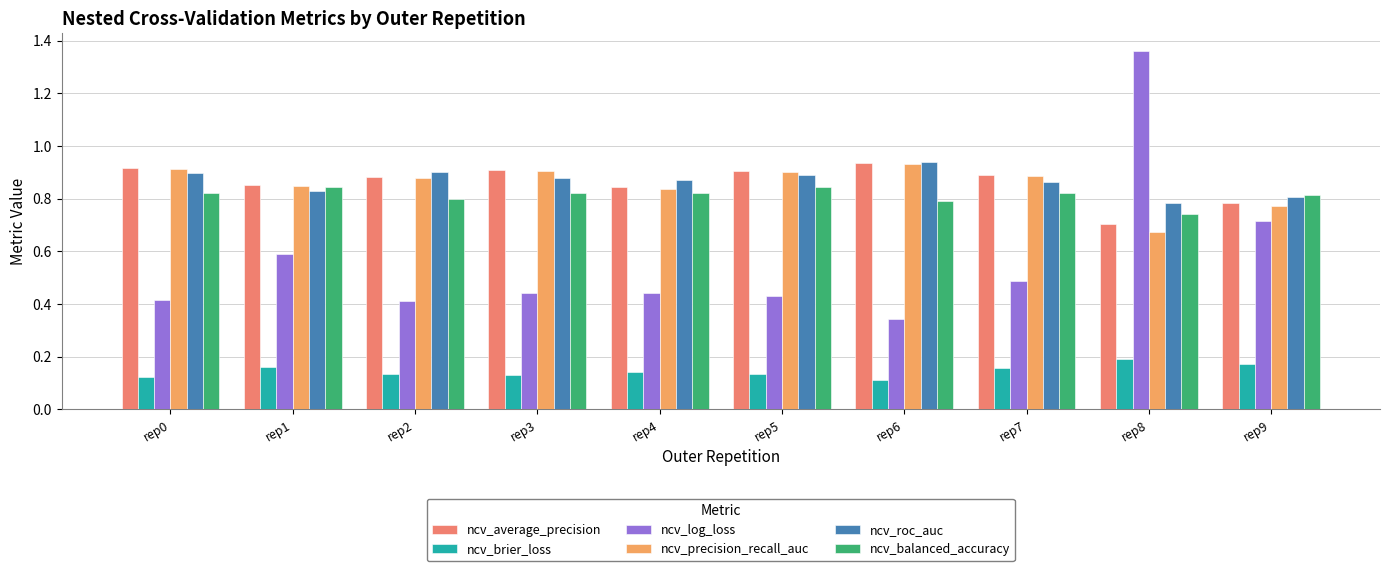

What is the minimum value for ncv_roc_auc?

0.8